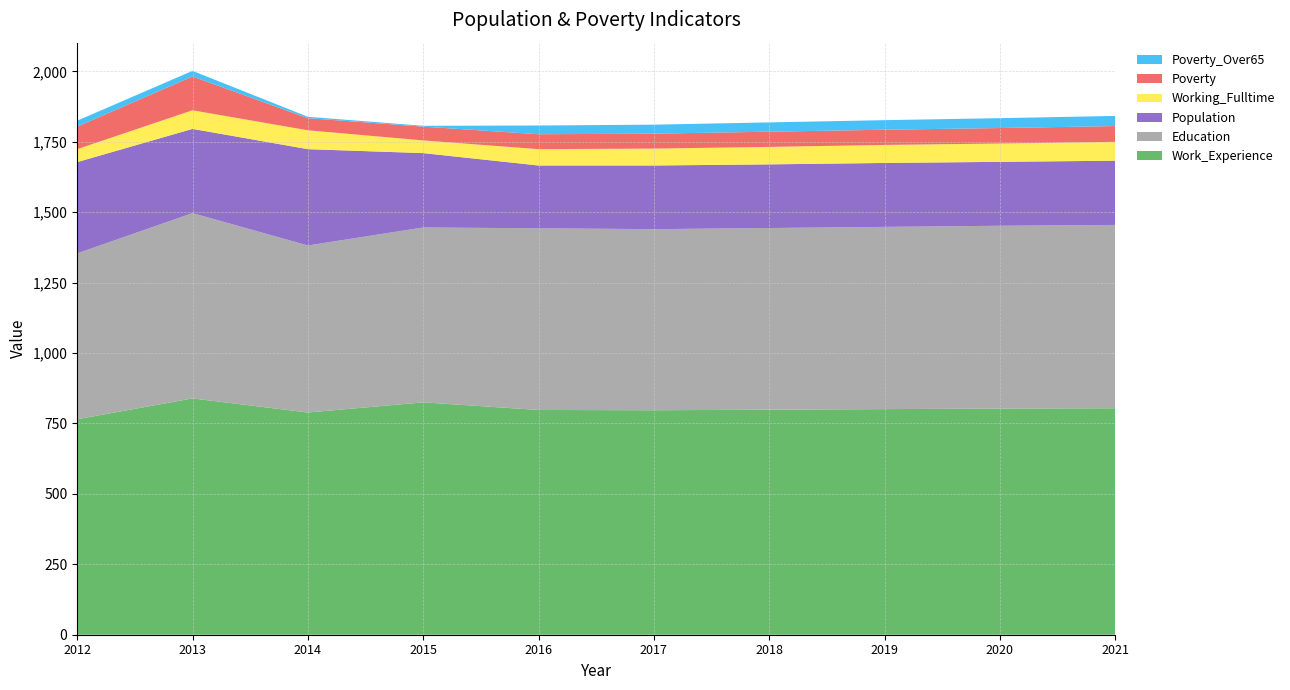

Reading right to left, transcribe all the data shown in this chart.

Poverty_Over65: 36	35	34	33	32	31	3	5	20	21
Work_Experience: 804	803	801	799	797	798	825	789	839	765
Education: 651	649	647	645	643	645	621	593	658	589
Working_Fulltime: 67	65	64	62	60	58	45	67	66	46
Population: 228	227	227	226	226	223	264	342	299	324
Poverty: 56	55	54	54	53	53	49	43	120	80